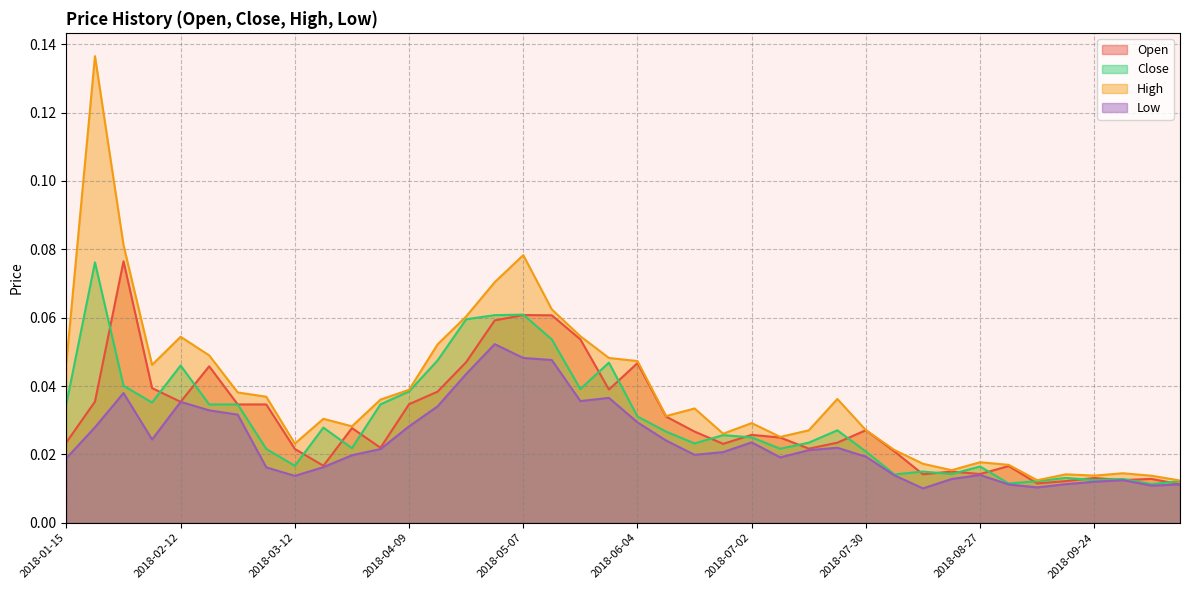

Rank the series at 2018-03-12 from lowest to highest value.

Low, Close, Open, High